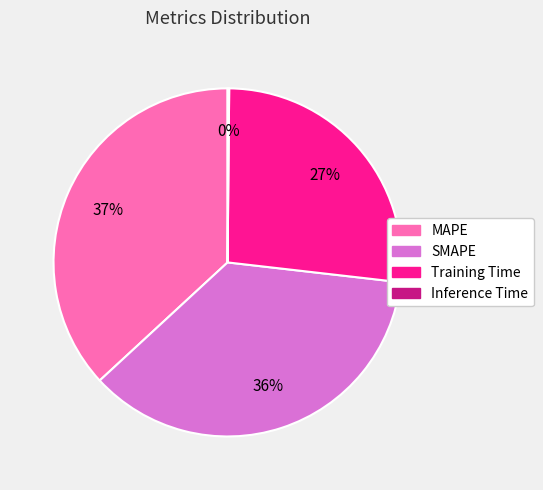

What is the largest slice in the pie chart?

MAPE